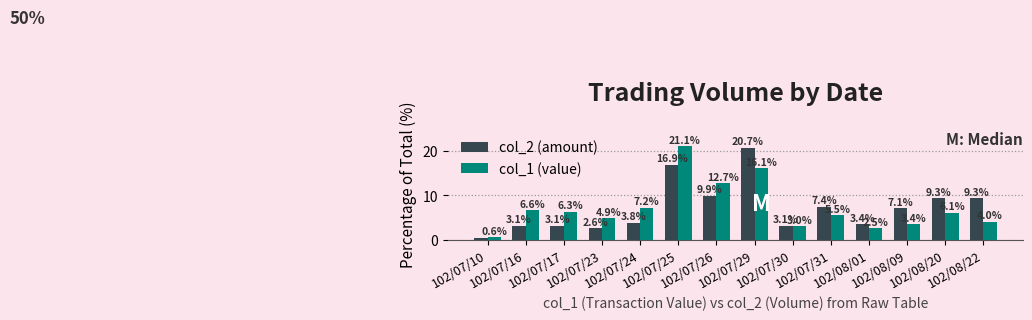

Is the value of col_1 (value) at 102/07/29 greater than the value of col_2 (amount) at 102/07/17?

Yes